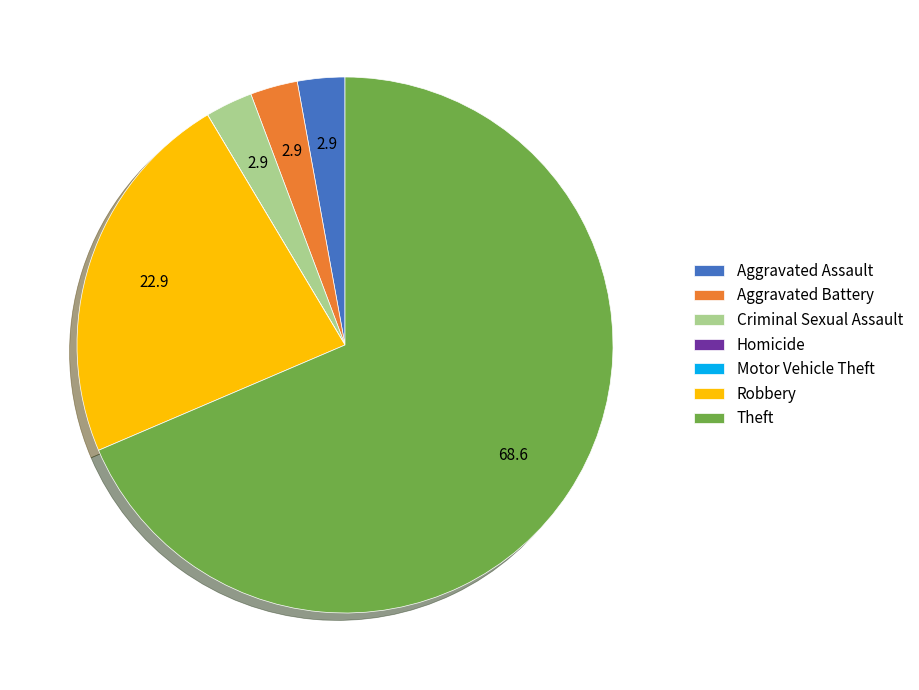

Which has a higher value, Robbery or Aggravated Battery?

Robbery